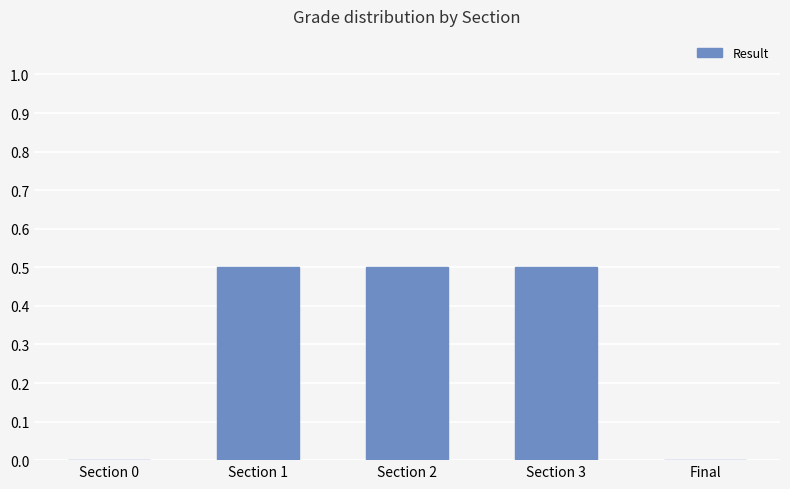

Reading right to left, extract all data points from this chart.

Final=0.0	Section 3=0.5	Section 2=0.5	Section 1=0.5	Section 0=0.0